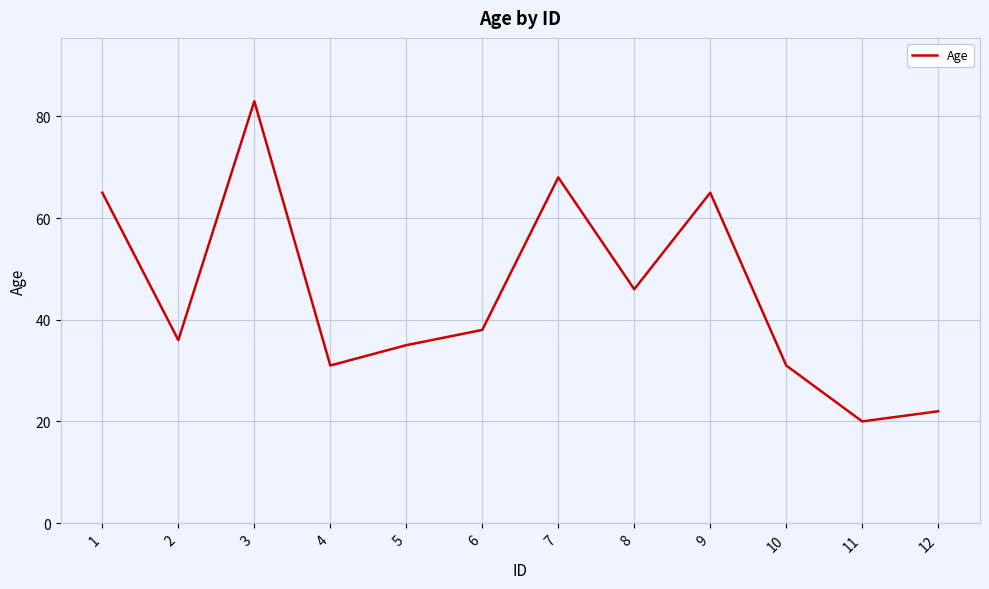

Reading right to left, what are all the values shown in this chart?

22	20	31	65	46	68	38	35	31	83	36	65